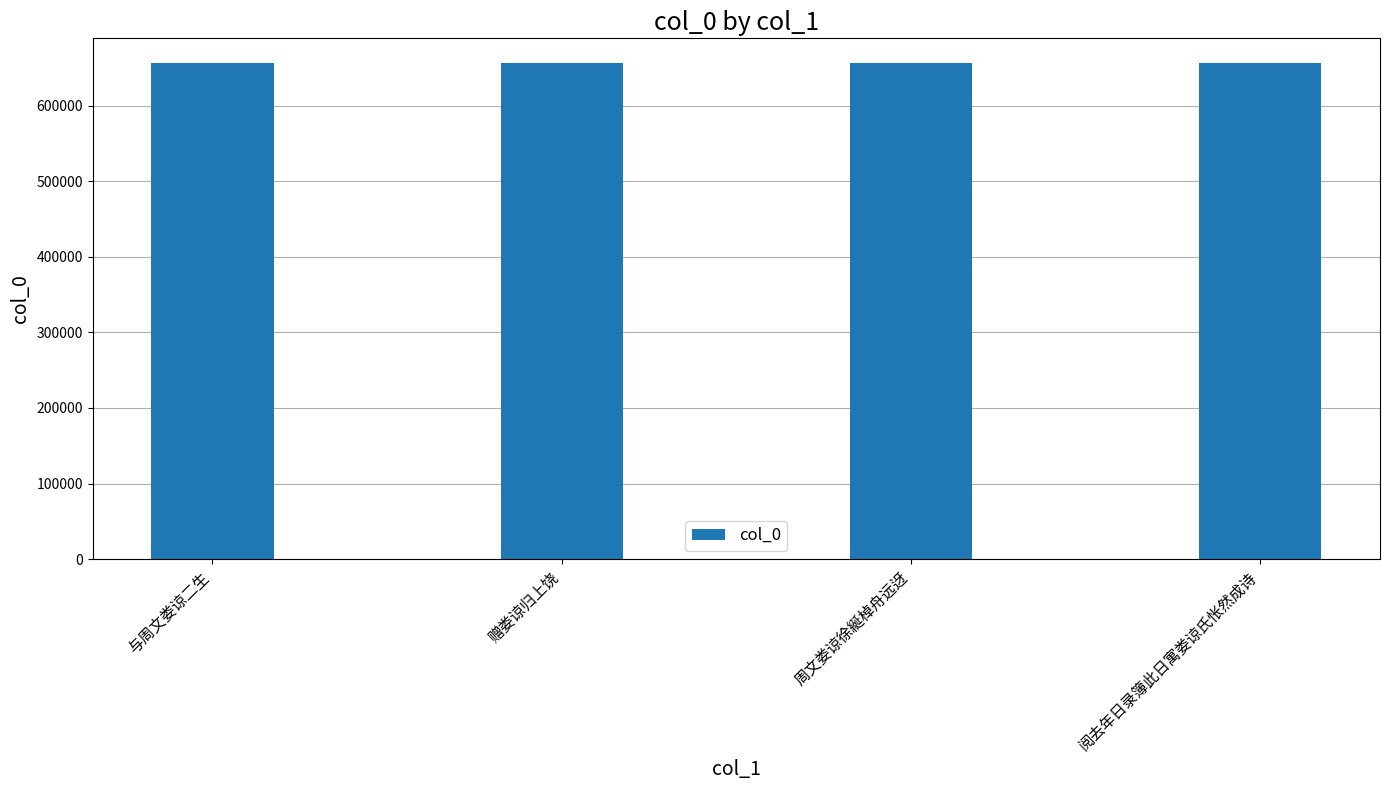

What is the average value?

656033